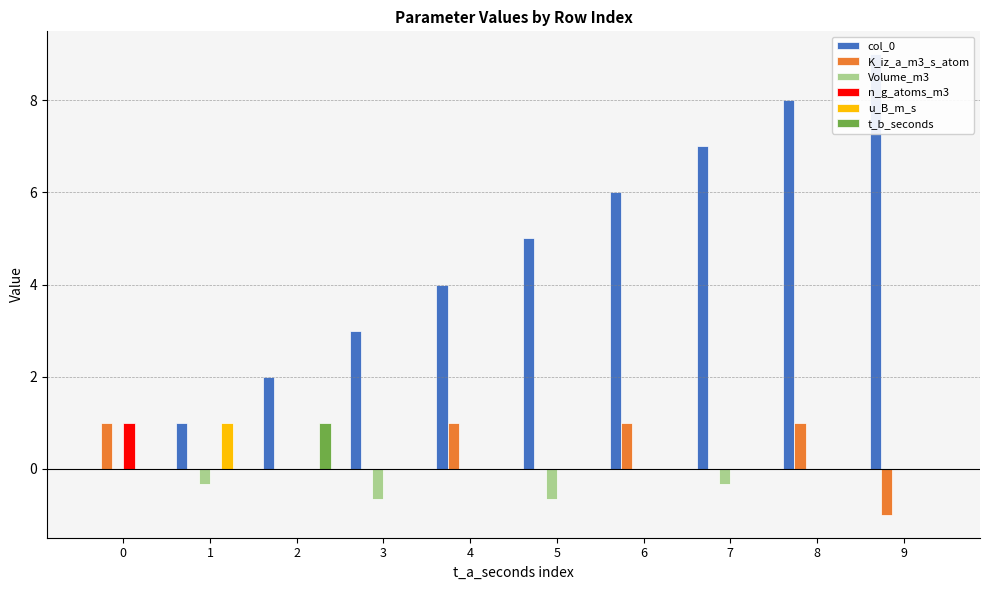

What is the spread (max minus min) of values at 7?

7.3